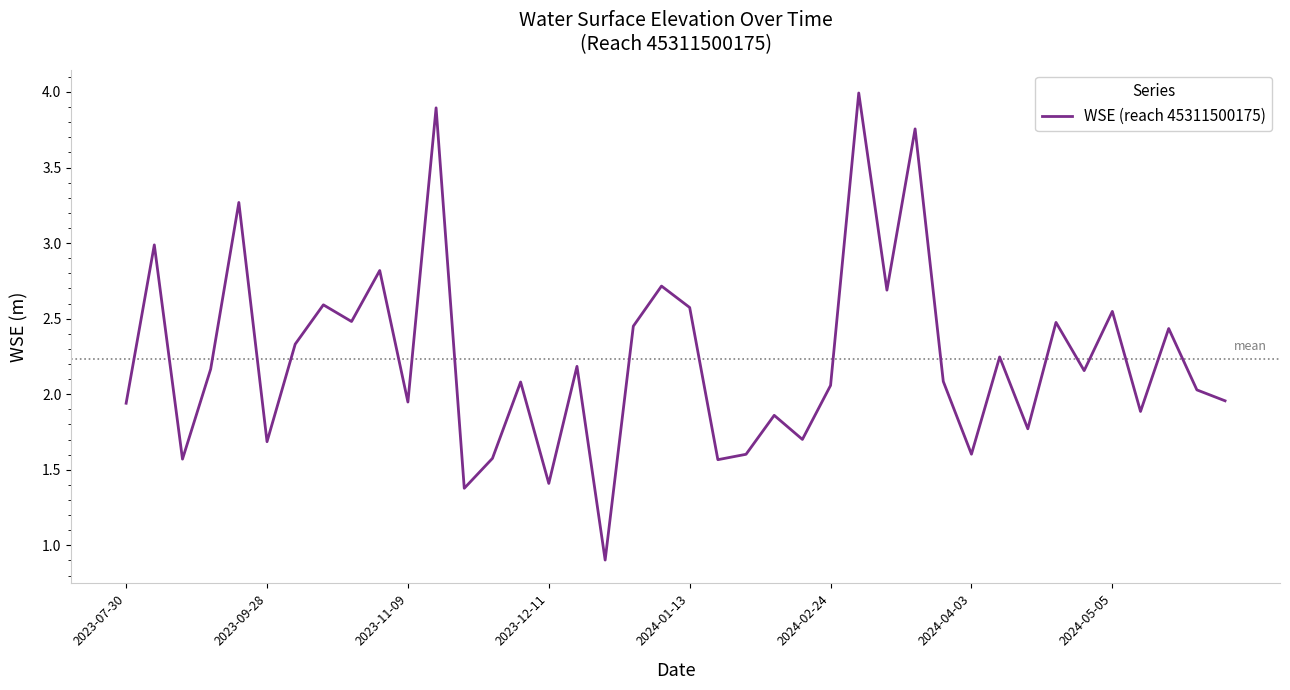

Does the chart display data point markers on the line(s)?

No